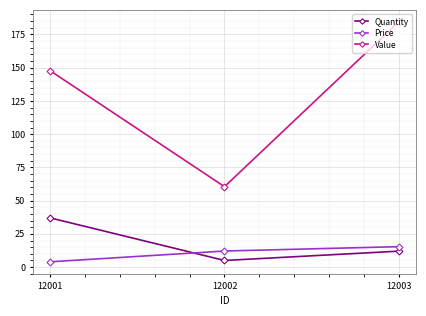

What is the value of the Quantity point at the 2nd from the left?

5.0